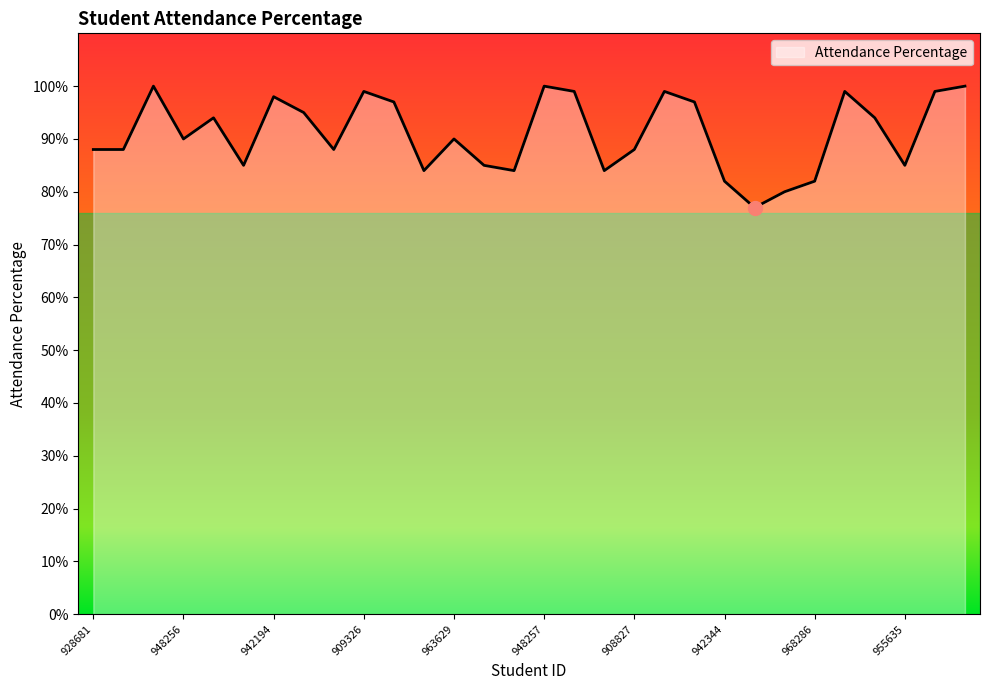

Rank the categories by value from lowest to highest.

927169, 930809, 942344, 968286, 964625, 975522, 937153, 930820, 918475, 955635, 928681, 942399, 909392, 908827, 948256, 963629, 949964, 942993, 967334, 972850, 963888, 942194, 909326, 925671, 930810, 953776, 955636, 943252, 948257, 962389